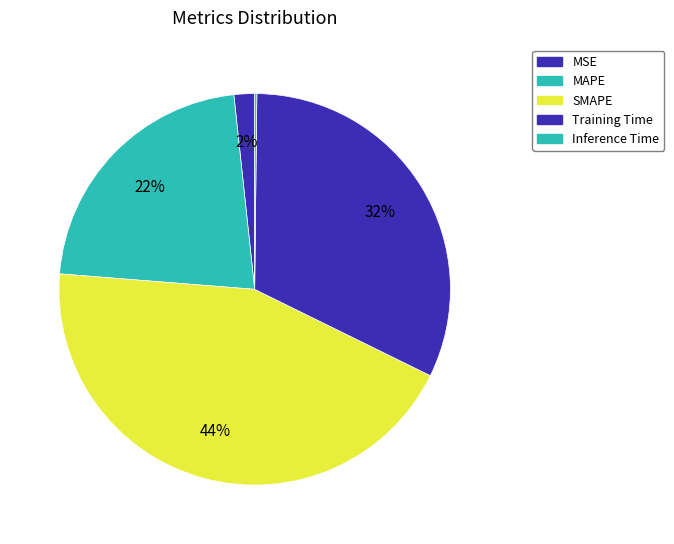

Which slice is the smallest?

Inference Time